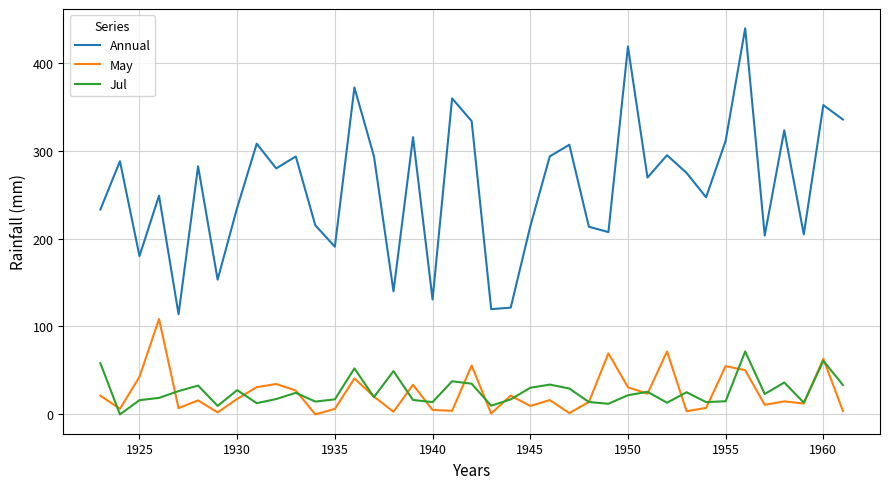

List the series in order of their peak value, highest first.

Annual, May, Jul